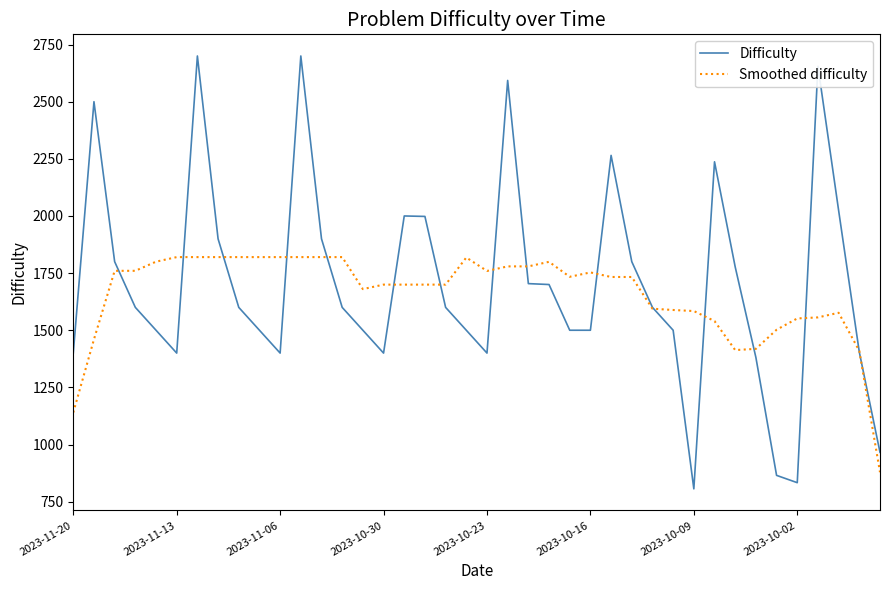

Which series has the largest range (max minus min)?

Difficulty